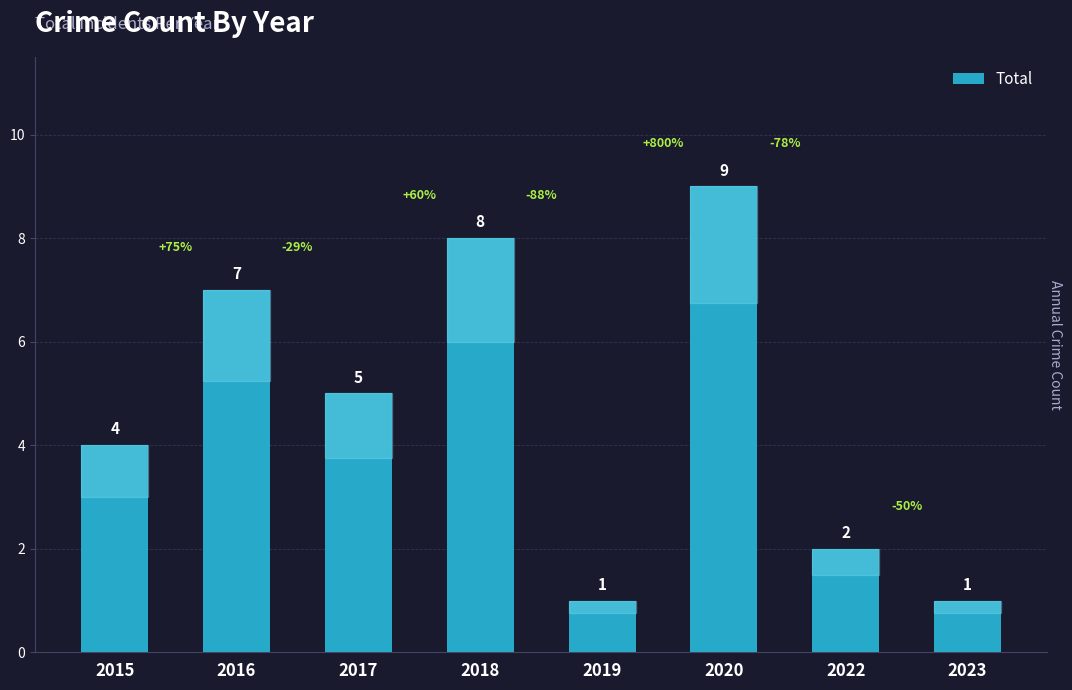

Are the bars horizontal?

No